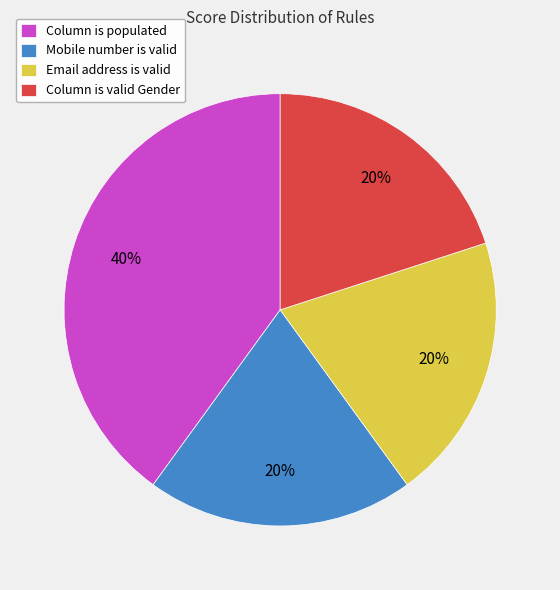

Which category has the biggest portion of the pie?

Column is populated